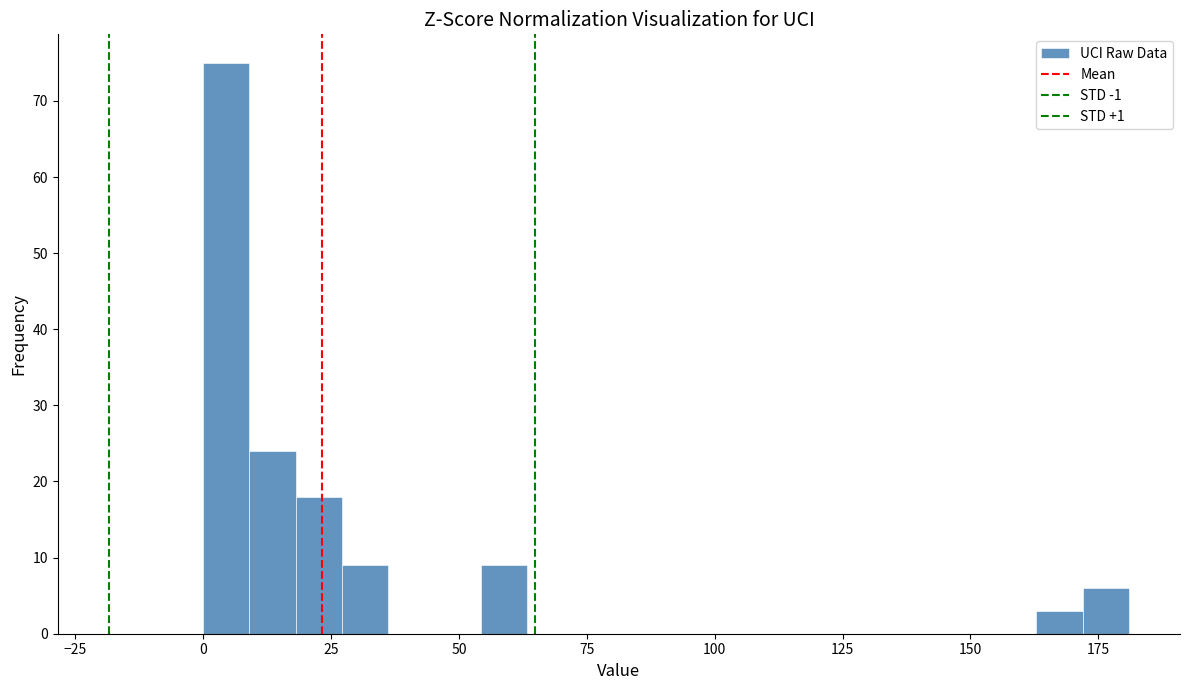

Read against the x-axis, roughly where is the centre of the tallest bar?

5